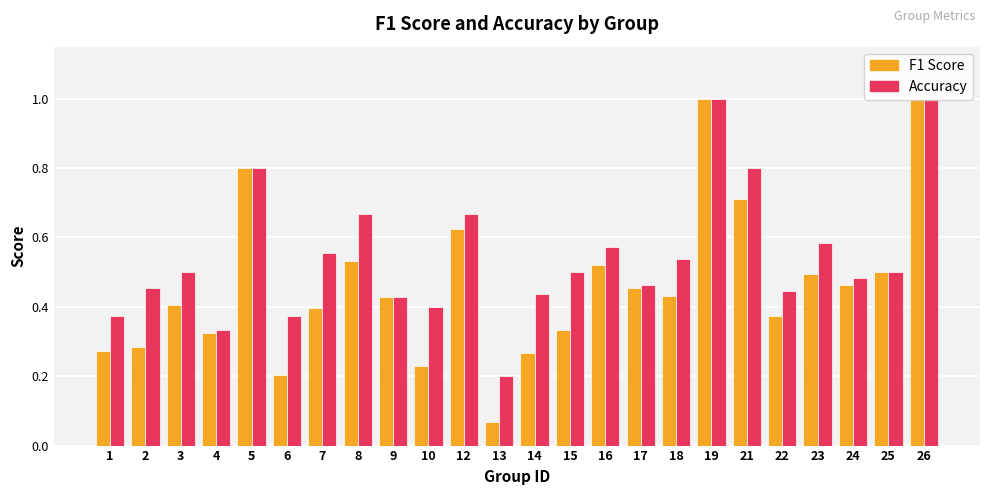

What is the maximum value for F1 Score?

1.0